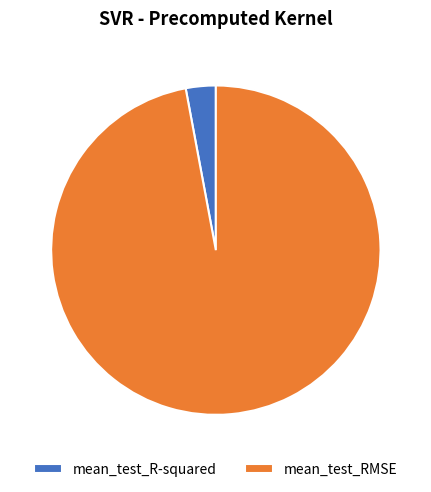

Which slice is the largest?

mean_test_RMSE